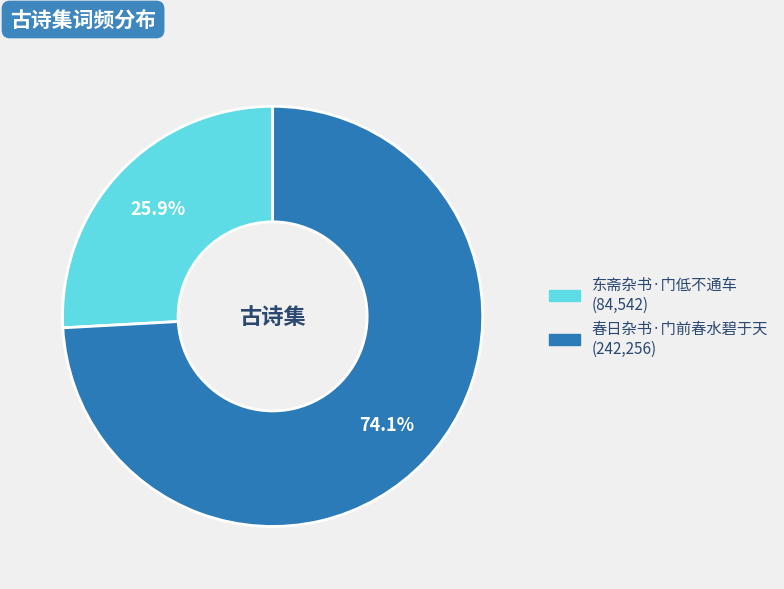

Which has a higher value, 春日杂书·门前春水碧于天 or 东斋杂书·门低不通车?

春日杂书·门前春水碧于天